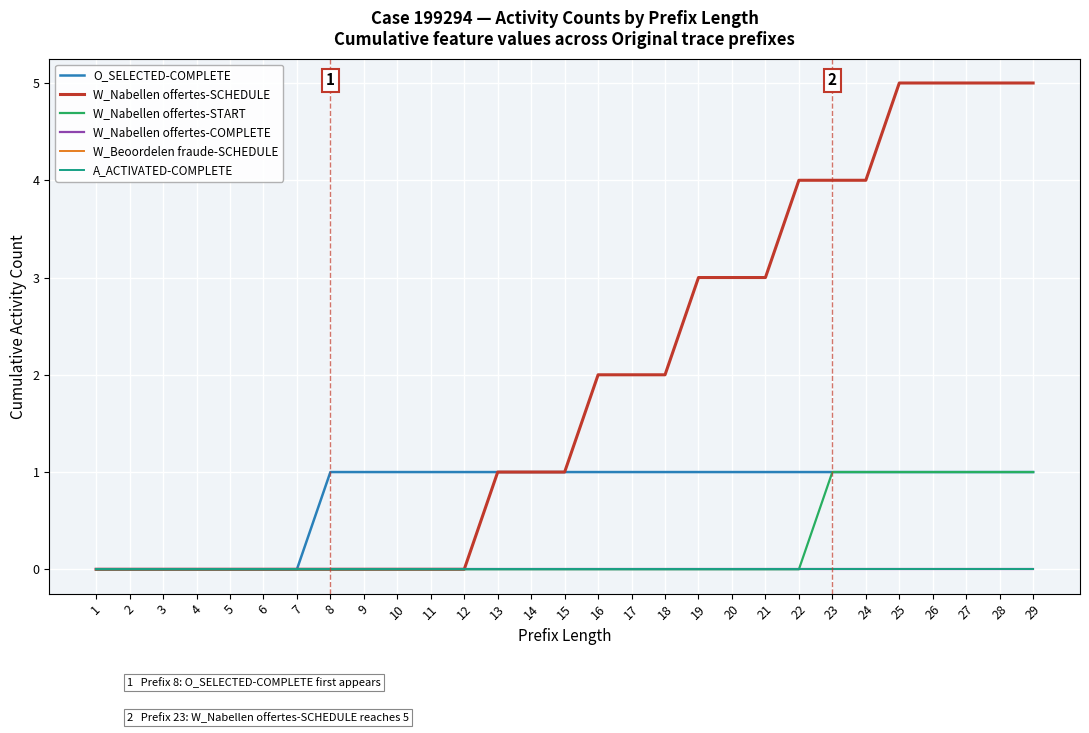

True or false: A_ACTIVATED-COMPLETE has more than 0 interior local peaks.

False